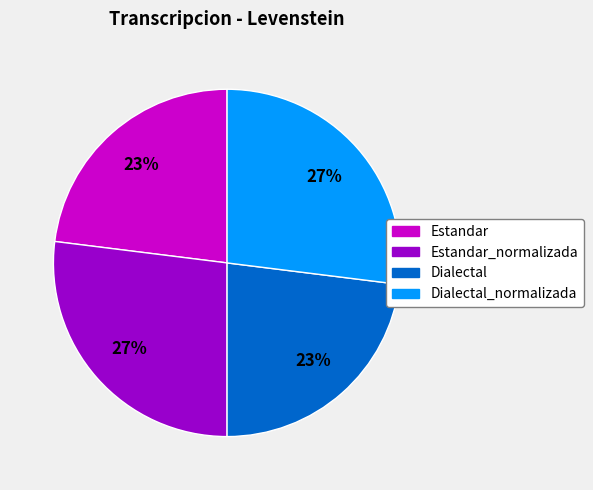

To the nearest percent, what is the difference between the largest and smallest slice percentages?

4%